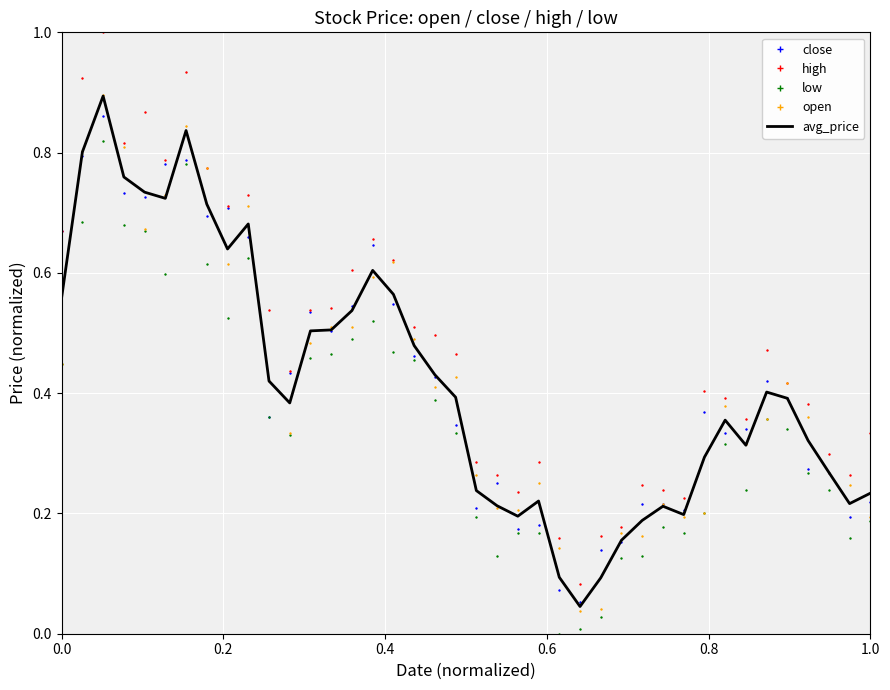

Which series has the largest total across all categories?

high